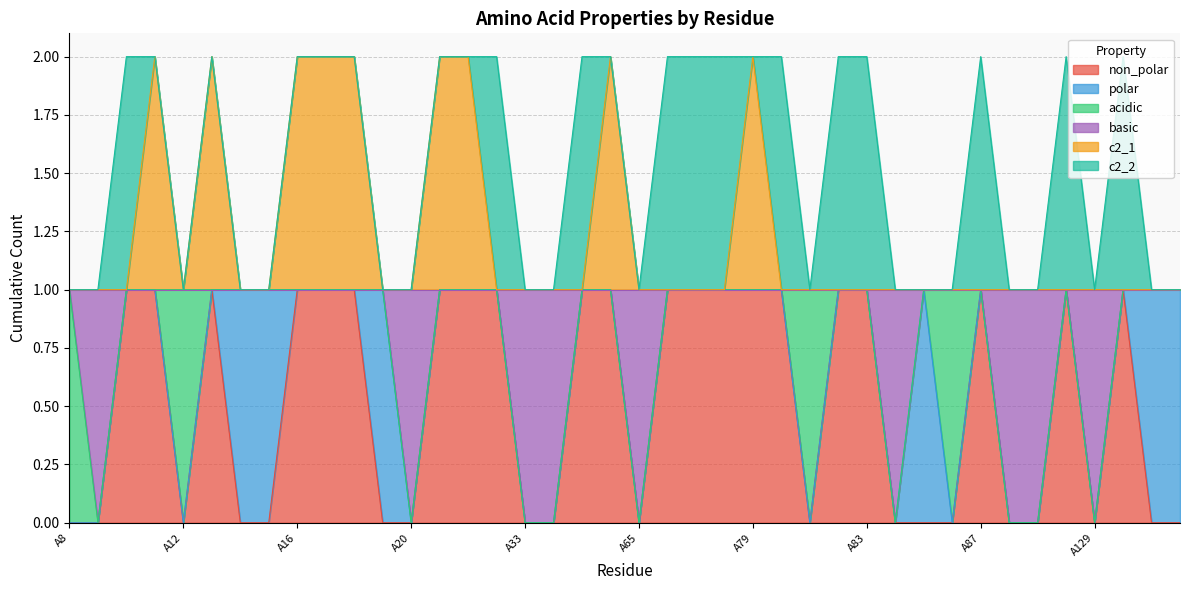

True or false: c2_1 and non_polar intersect in this chart.

False